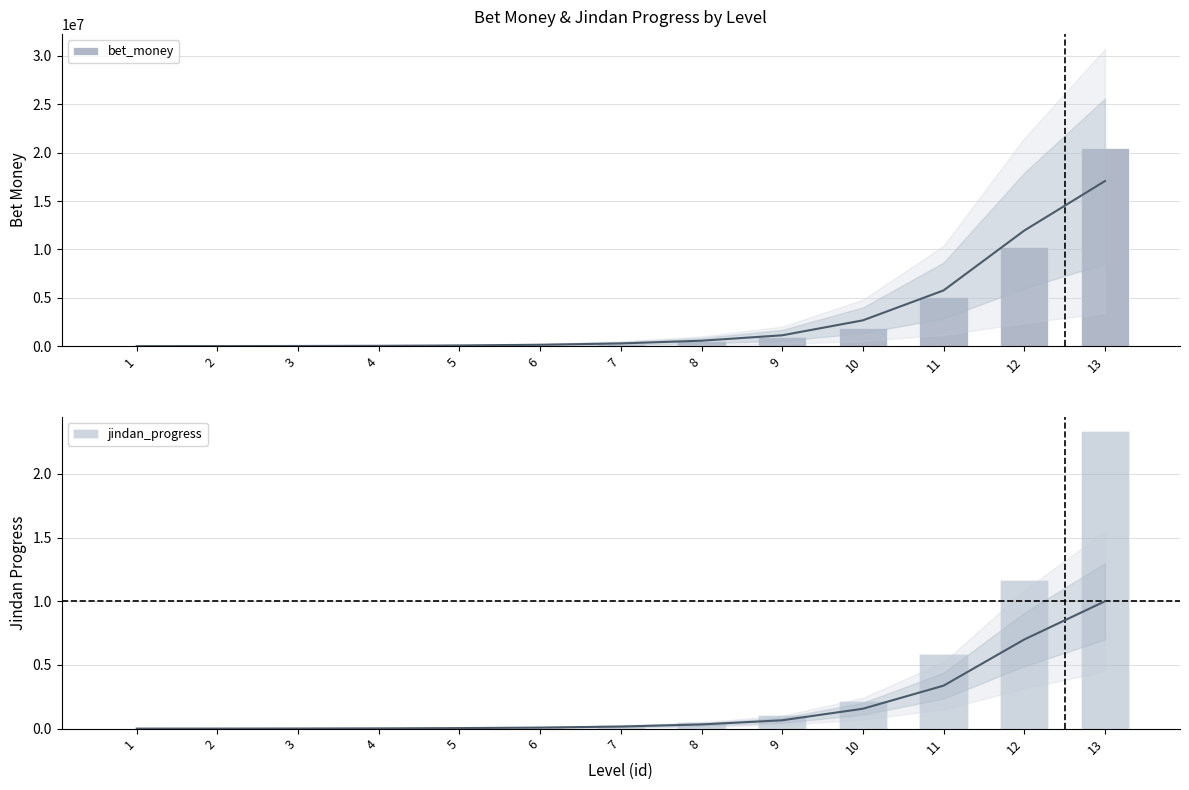

Which series changed the most between 9 and 12?

bet_money